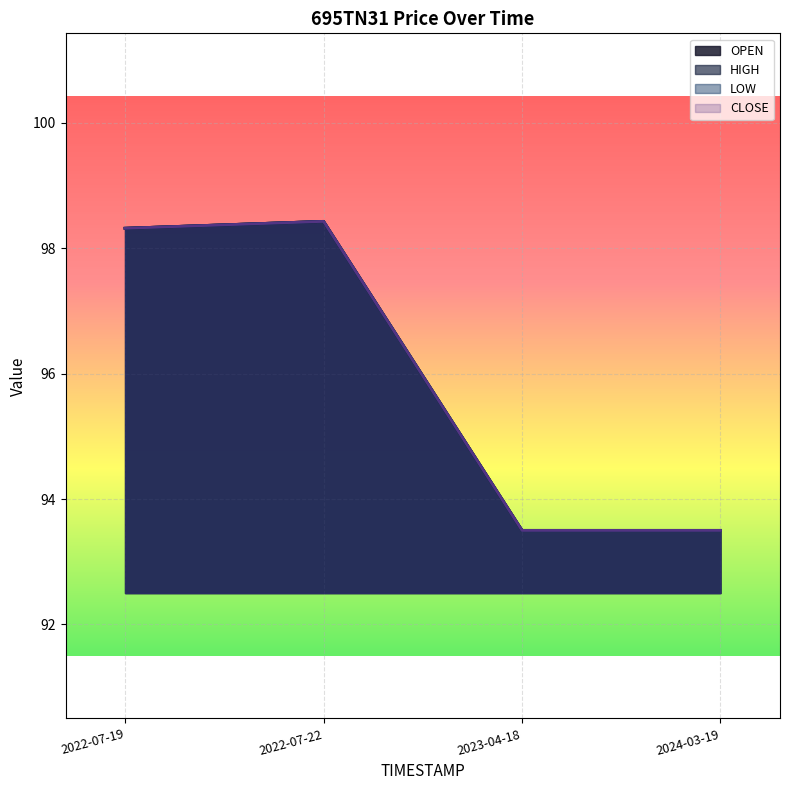

True or false: OPEN and LOW cross at least once.

False